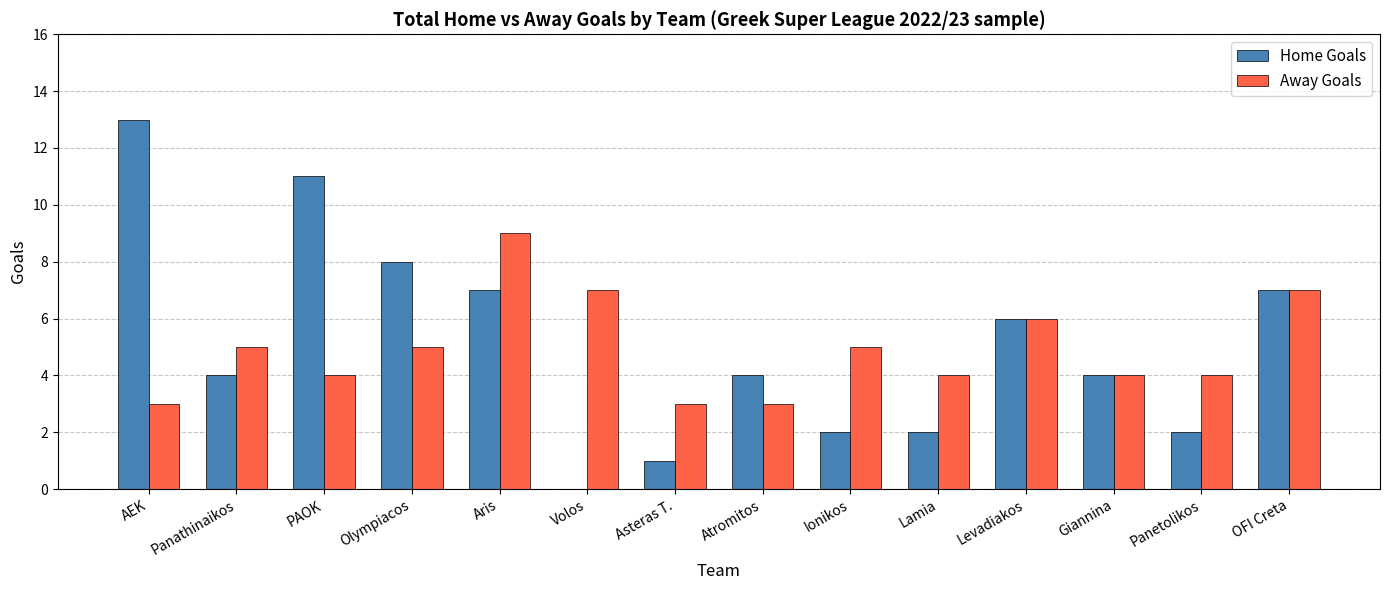

Between PAOK and Giannina, which series saw the biggest shift?

Home Goals